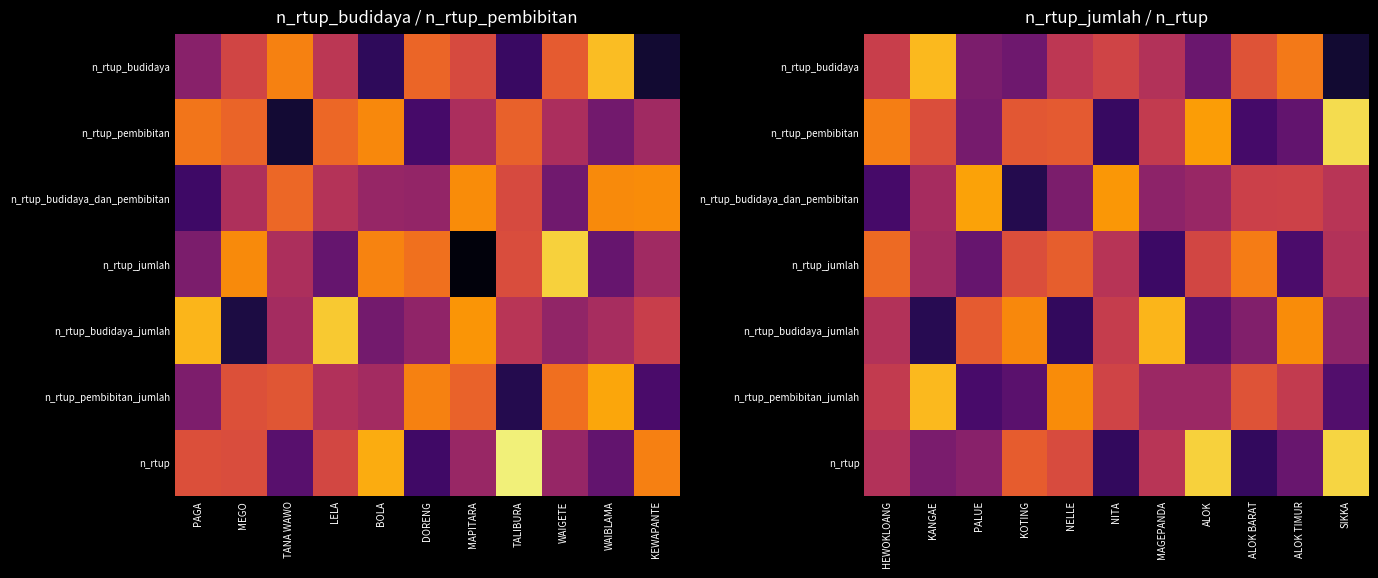

What is the average value of the n_rtup_budidaya series?

0.5